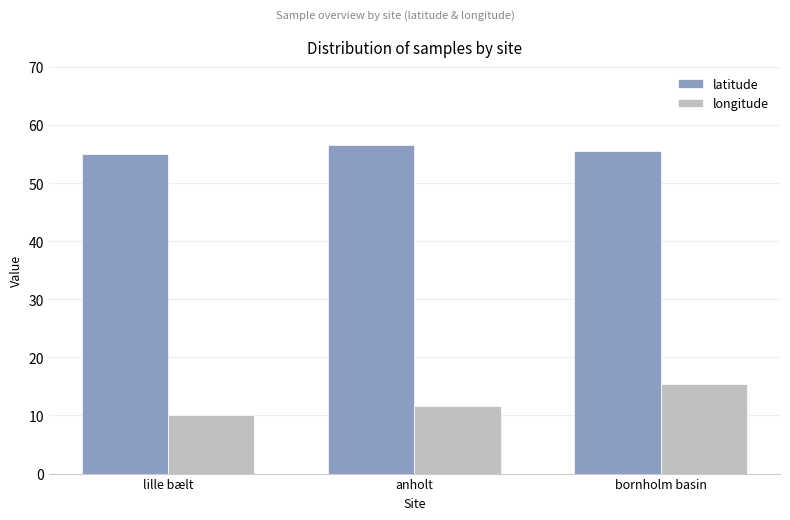

Reading left to right, transcribe all the data shown in this chart.

latitude: lille bælt=55.0	anholt=56.6	bornholm basin=55.5
longitude: lille bælt=10.1	anholt=11.7	bornholm basin=15.5